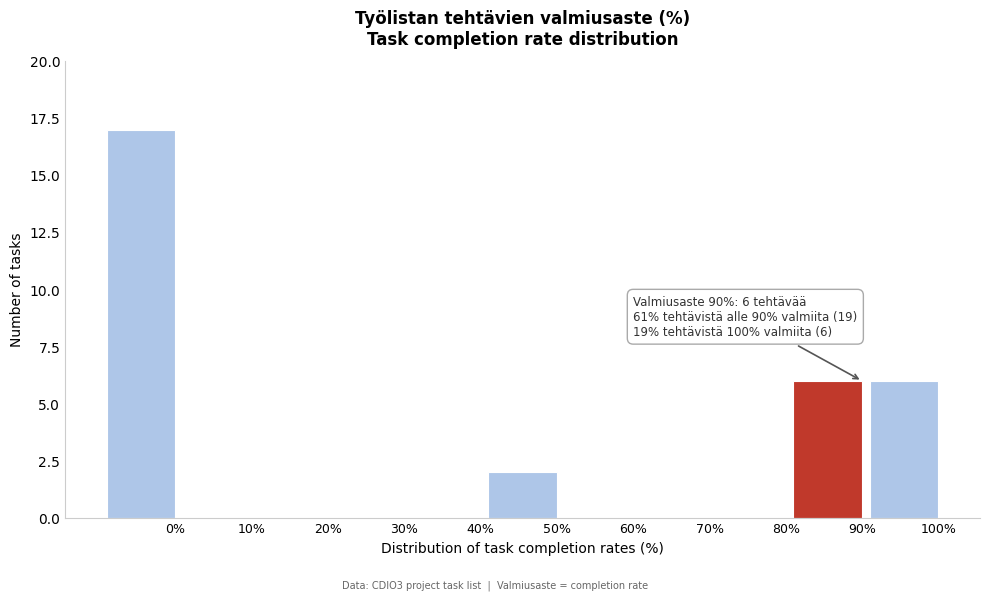

Reading right to left, extract all data points from this chart.

100%=6	90%=6	80%=0	70%=0	60%=0	50%=2	40%=0	30%=0	20%=0	10%=0	0%=17